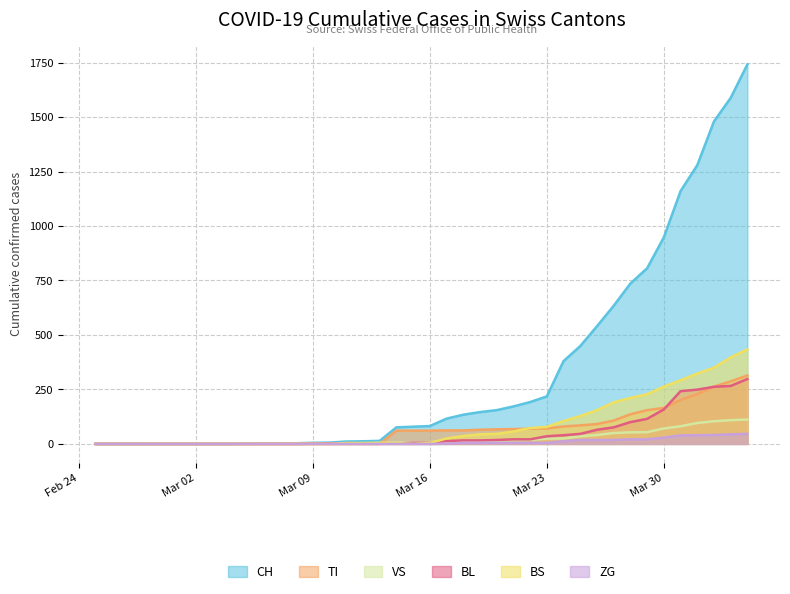

Which series has the widest spread of values?

CH